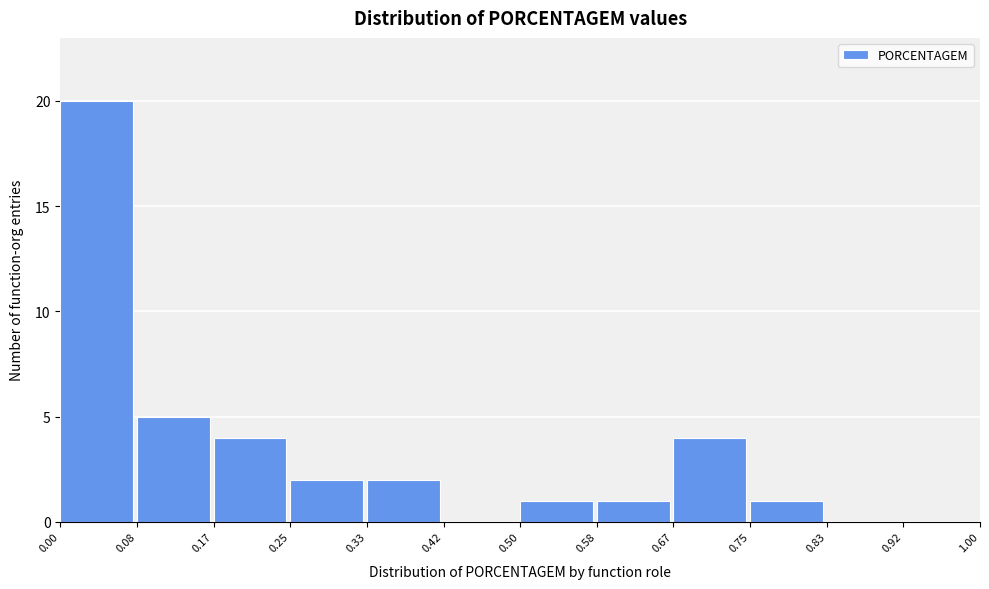

Reading left to right, list every bar in this chart as the range it spans on the x-axis followed by its height. The values are not printed on the chart, so give them approximately, as read against the axis.

0.00 to 0.08: 20
0.08 to 0.17: 5
0.17 to 0.25: 4
0.25 to 0.33: 2
0.33 to 0.42: 2
0.42 to 0.50: 0
0.50 to 0.58: 1
0.58 to 0.67: 1
0.67 to 0.75: 4
0.75 to 0.83: 1
0.83 to 0.92: 0
0.92 to 1.00: 0